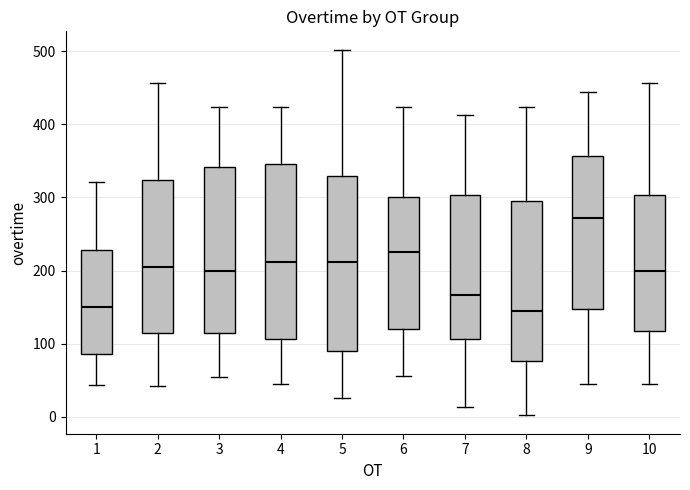

Where does the lower whisker of the box at x = 7 end on the y-axis? The values are not printed on the chart, so give them approximately, as read against the axis.

10